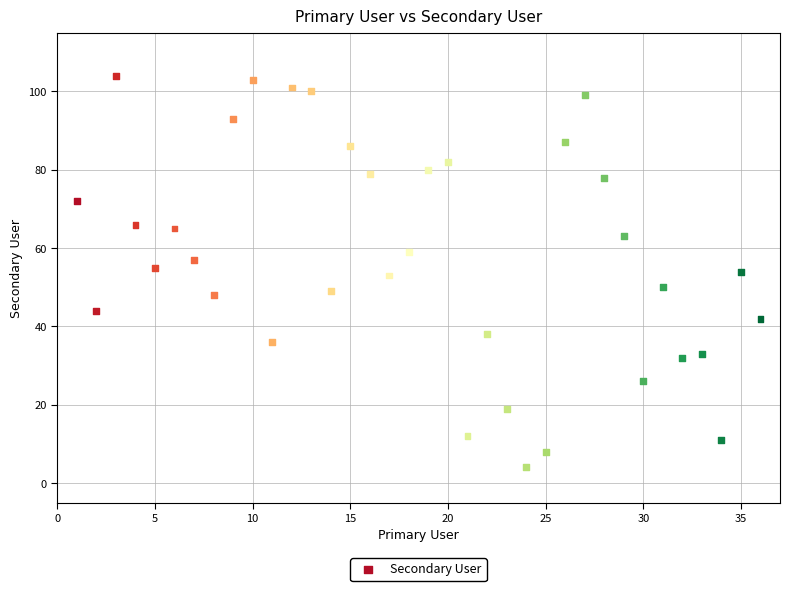

What is the range of X values (max minus min)?

35